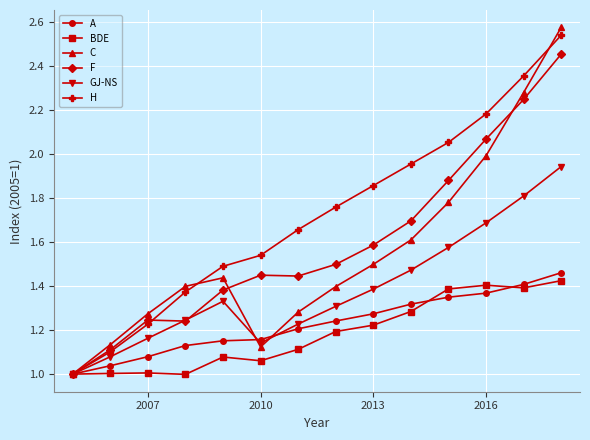

Which series has the widest spread of values?

C